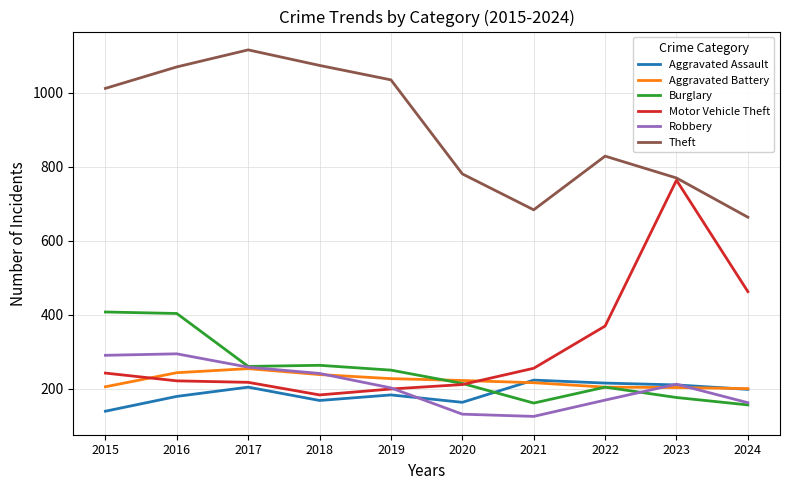

At how many categories does at least one series exceed 368?

10